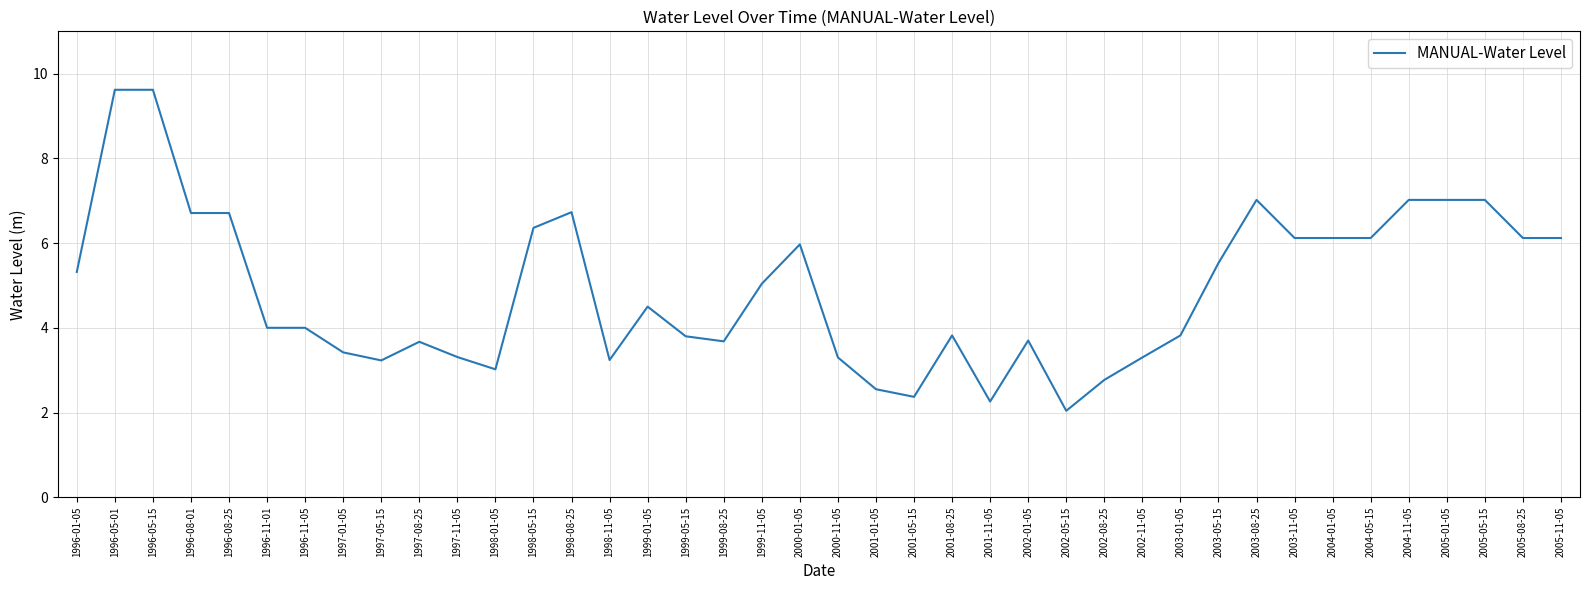

Is it true that the value at 1998-01-05 is 4.5?

False